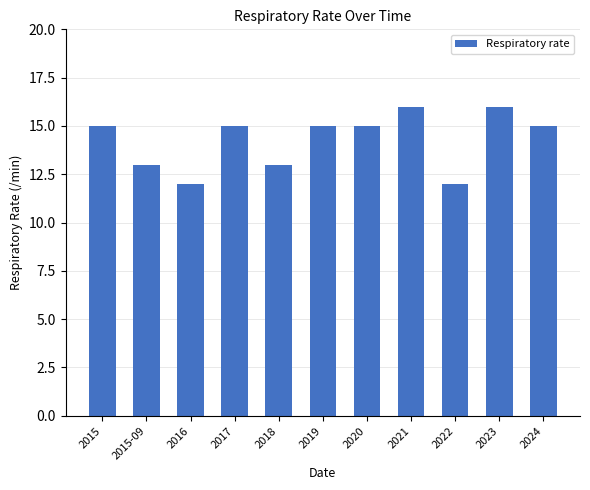

Reading left to right, what are all the values shown in this chart?

2015=15	2015-09=13	2016=12	2017=15	2018=13	2019=15	2020=15	2021=16	2022=12	2023=16	2024=15